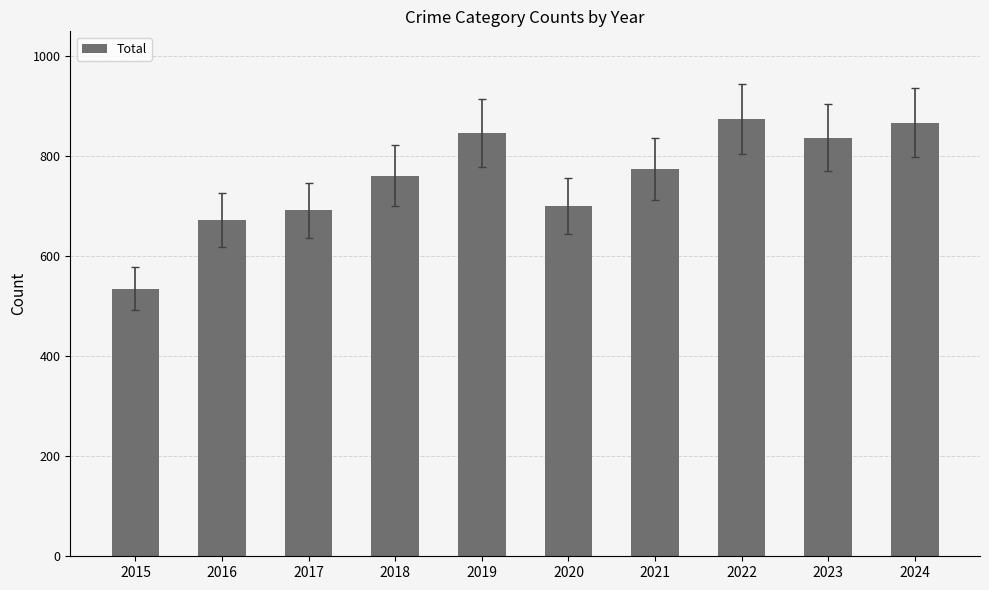

Count the number of data series in this chart.

1